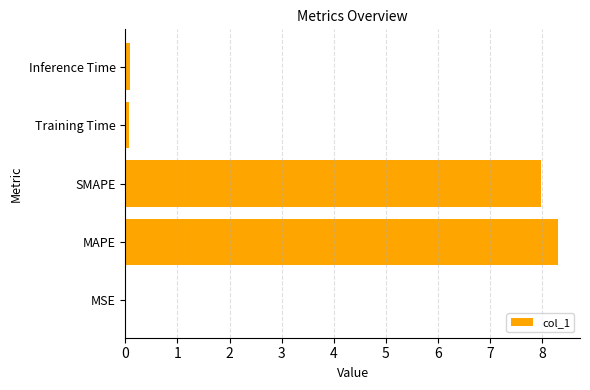

Are the bars grouped side by side (vs. stacked)?

No